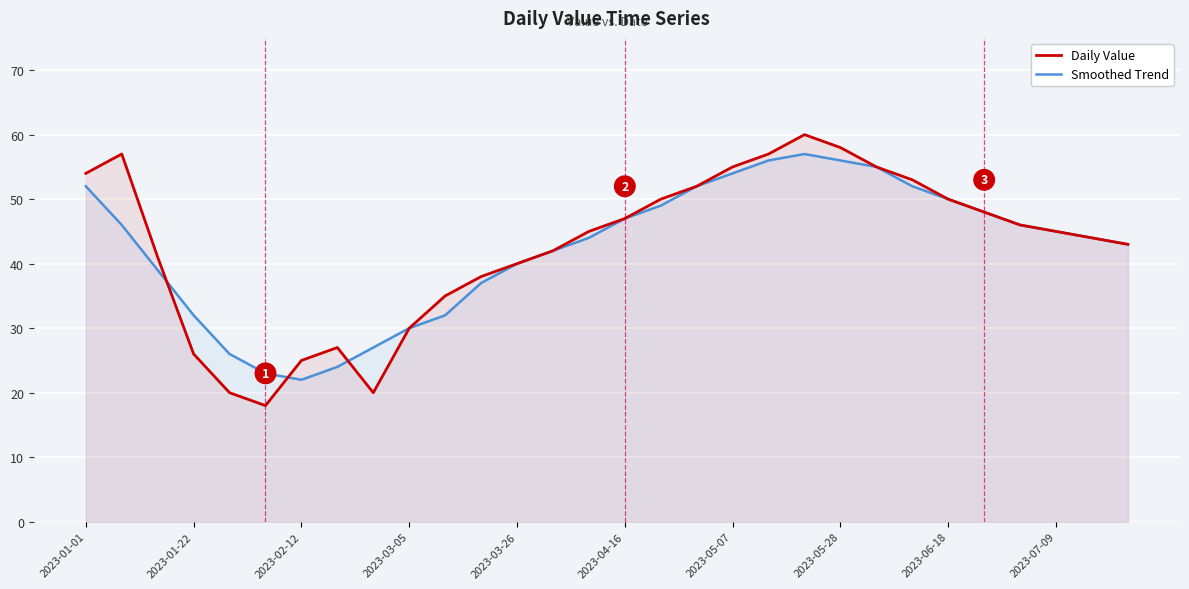

What is the greatest value displayed?

60